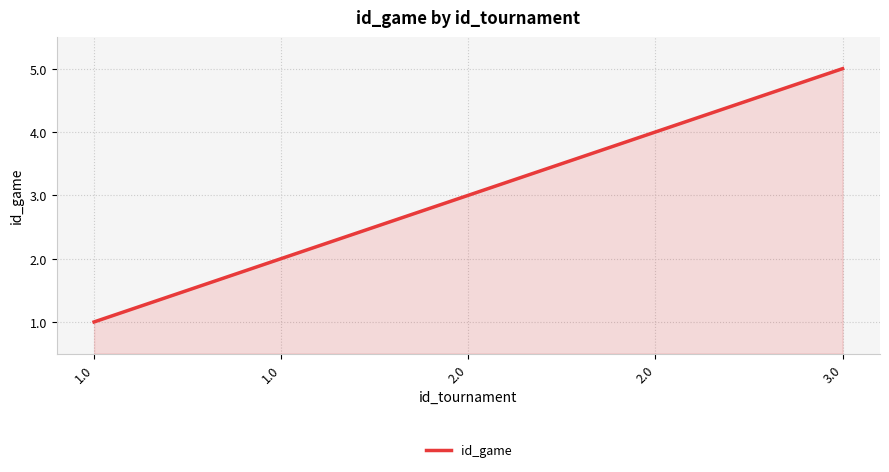

Reading right to left, transcribe all the data shown in this chart.

5	4	3	2	1